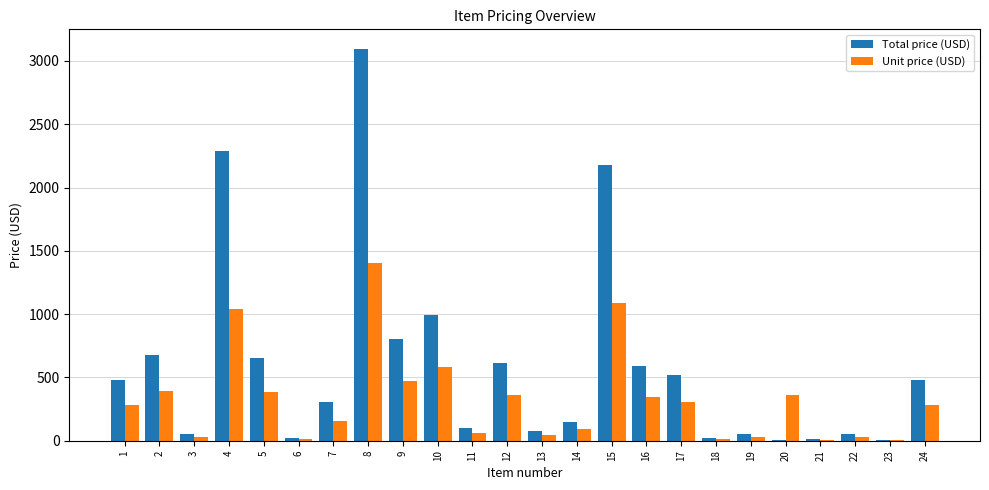

What is the highest value of the Total price (USD) series?

3095.4